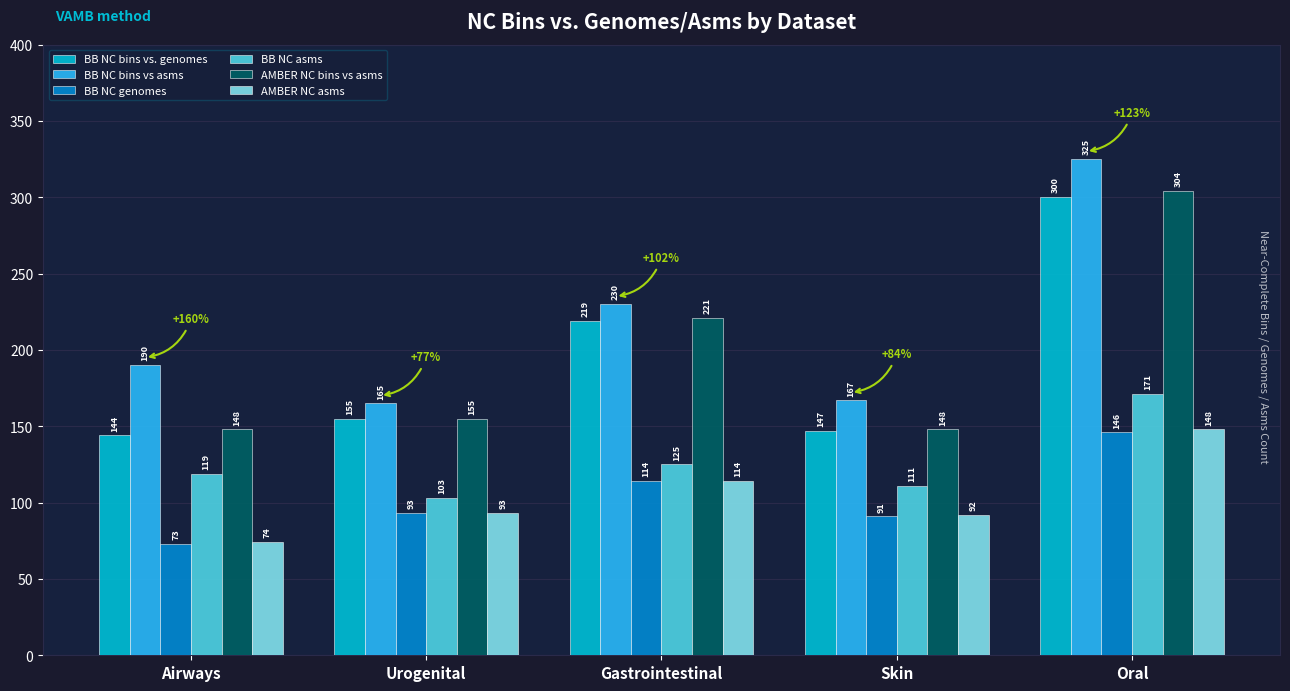

Where is BB NC asms nearest to the value 137?

Gastrointestinal